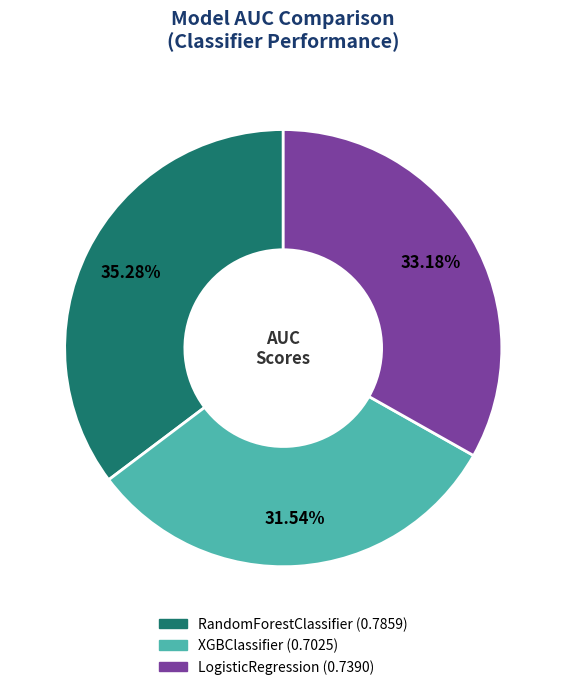

How much of the chart is everything except XGBClassifier?

68.5%